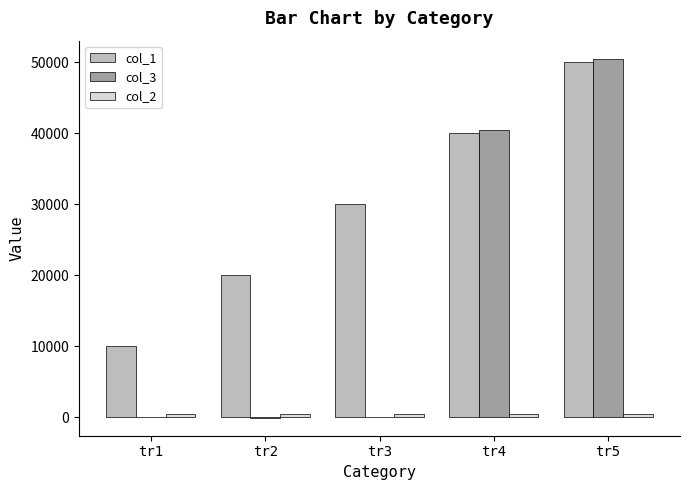

Is the value of col_1 at tr5 greater than the value of col_3 at tr3?

Yes